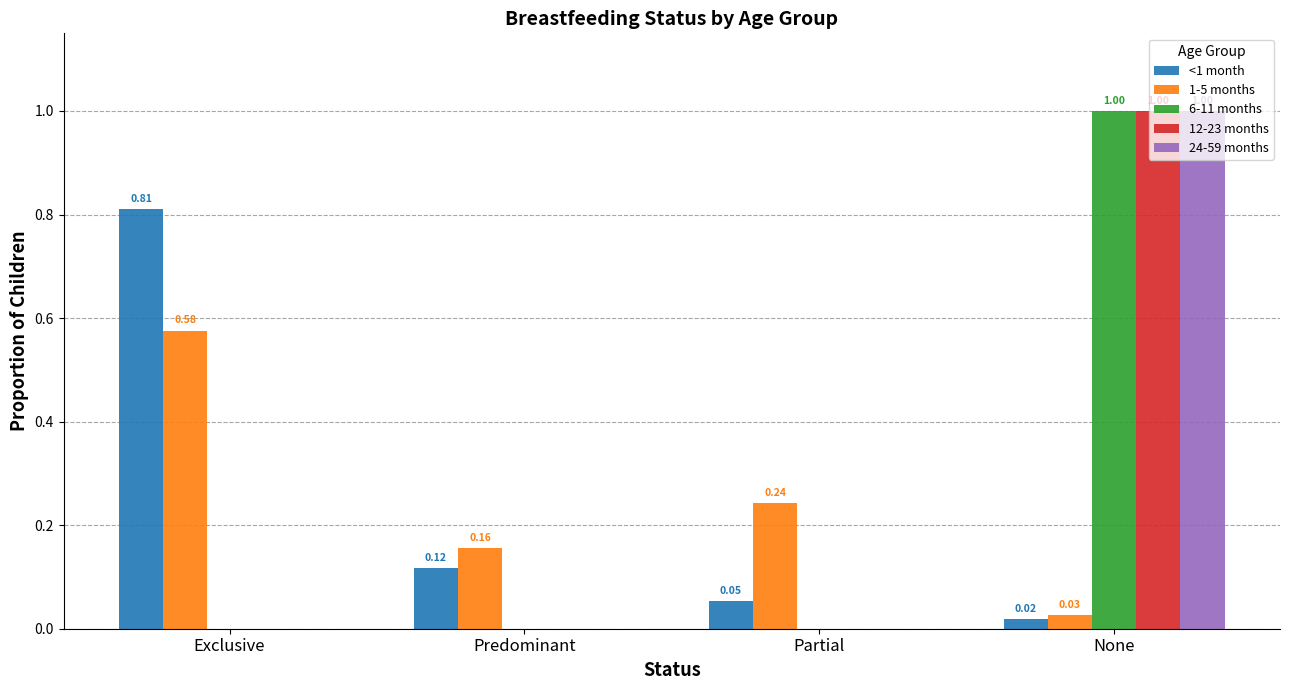

What is the sum of all 12-23 months values?

1.0